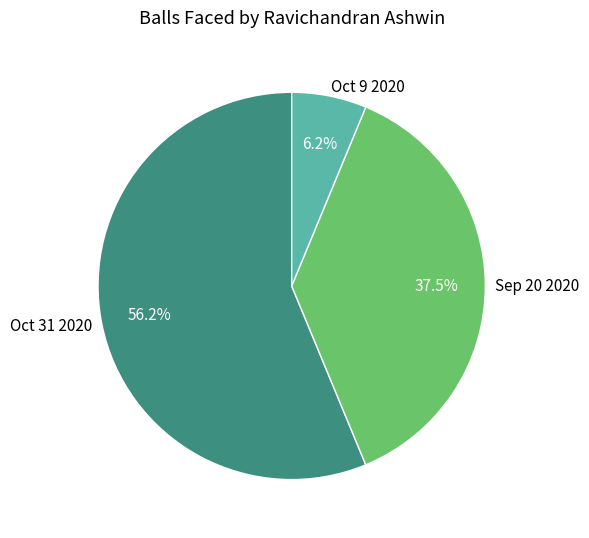

To the nearest percent, what portion does Oct 31 2020 represent?

56%